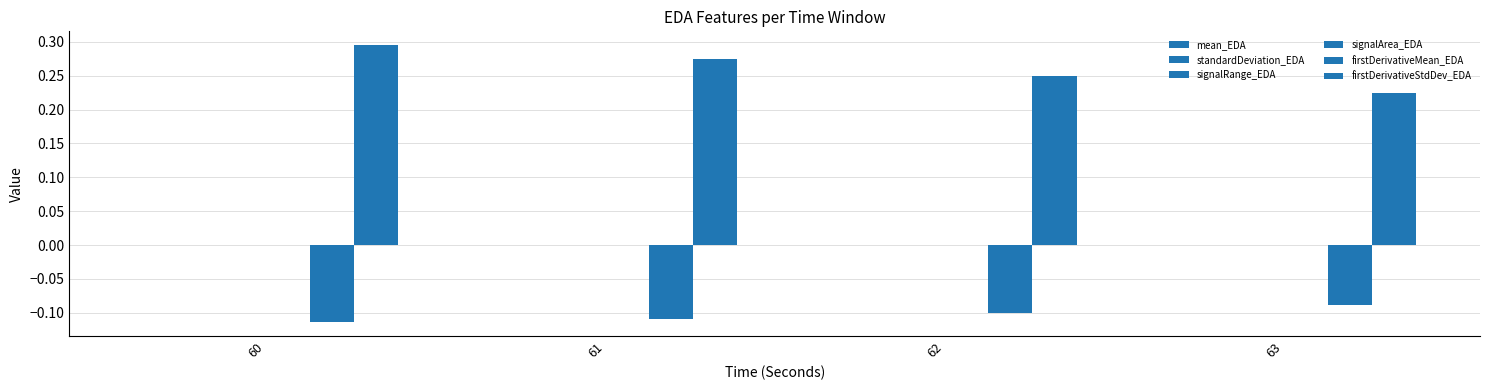

True or false: firstDerivativeStdDev_EDA has a value of 0.1 at 63.

False